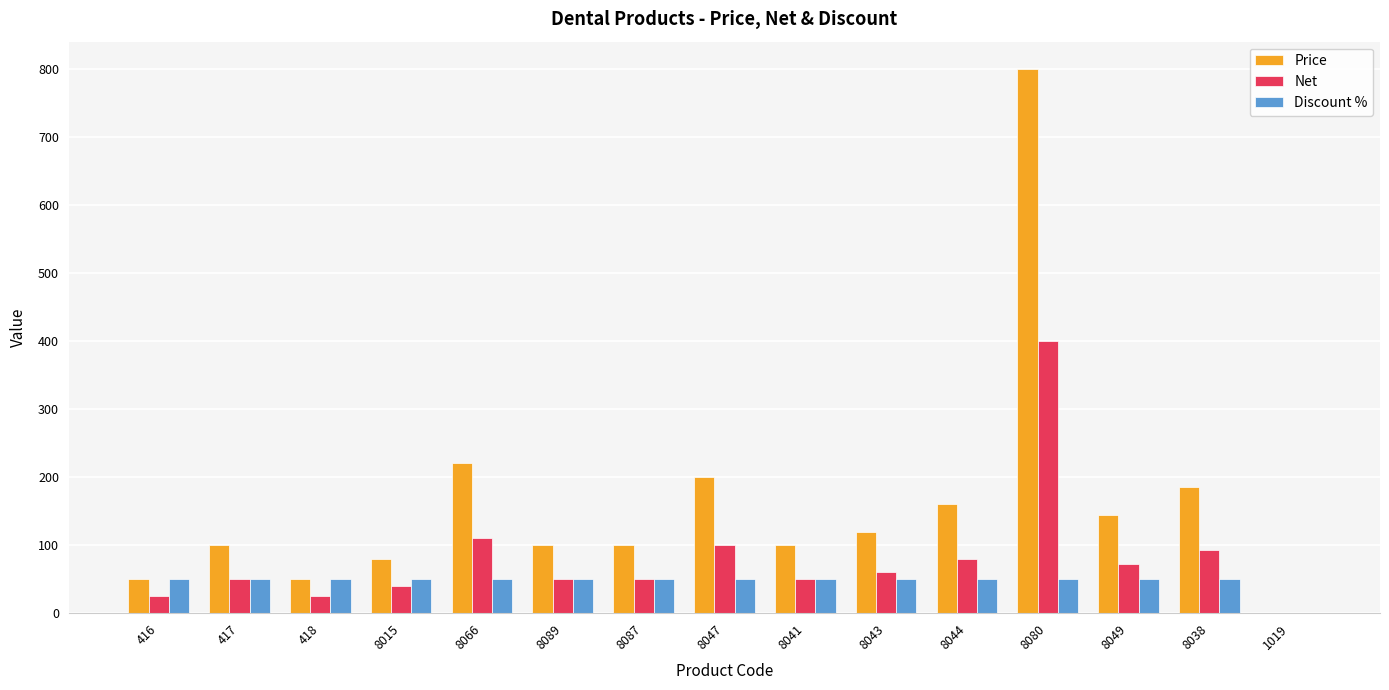

Reading right to left, extract all data points from this chart.

Price: 1019=0.0	8038=185.0	8049=145.0	8080=800.0	8044=160.0	8043=120.0	8041=100.0	8047=200.0	8087=100.0	8089=100.0	8066=220.0	8015=80.0	418=50.0	417=100.0	416=50.0
Net: 1019=0.0	8038=92.5	8049=72.5	8080=400.0	8044=80.0	8043=60.0	8041=50.0	8047=100.0	8087=50.0	8089=50.0	8066=110.0	8015=40.0	418=25.0	417=50.0	416=25.0
Discount %: 1019=0.0	8038=50.0	8049=50.0	8080=50.0	8044=50.0	8043=50.0	8041=50.0	8047=50.0	8087=50.0	8089=50.0	8066=50.0	8015=50.0	418=50.0	417=50.0	416=50.0